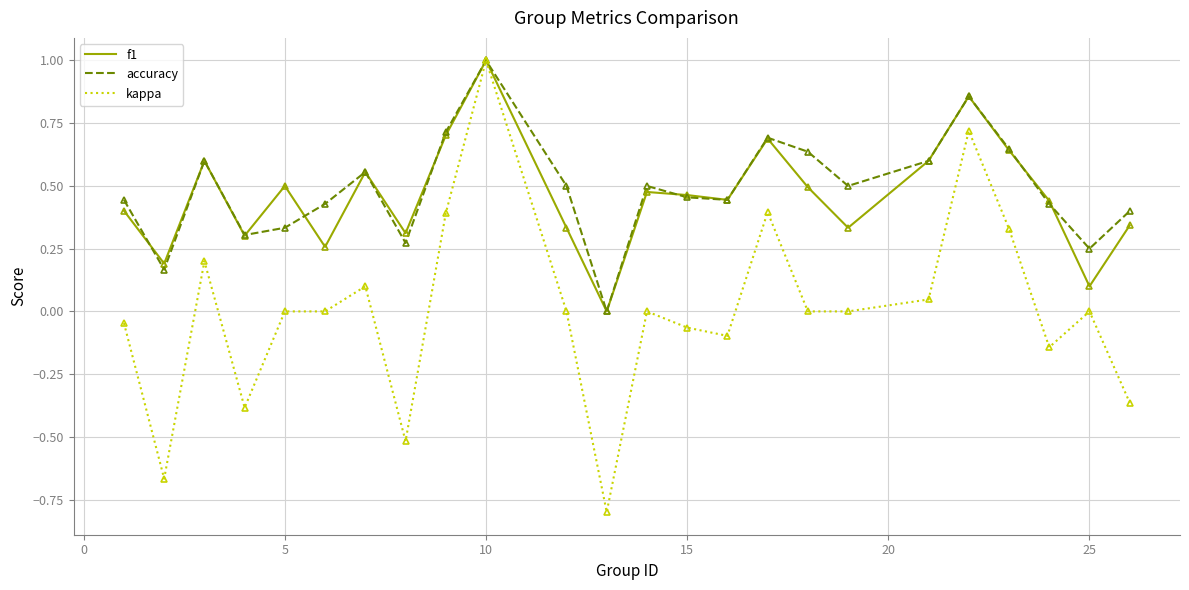

What is the maximum value shown in the chart?

1.0